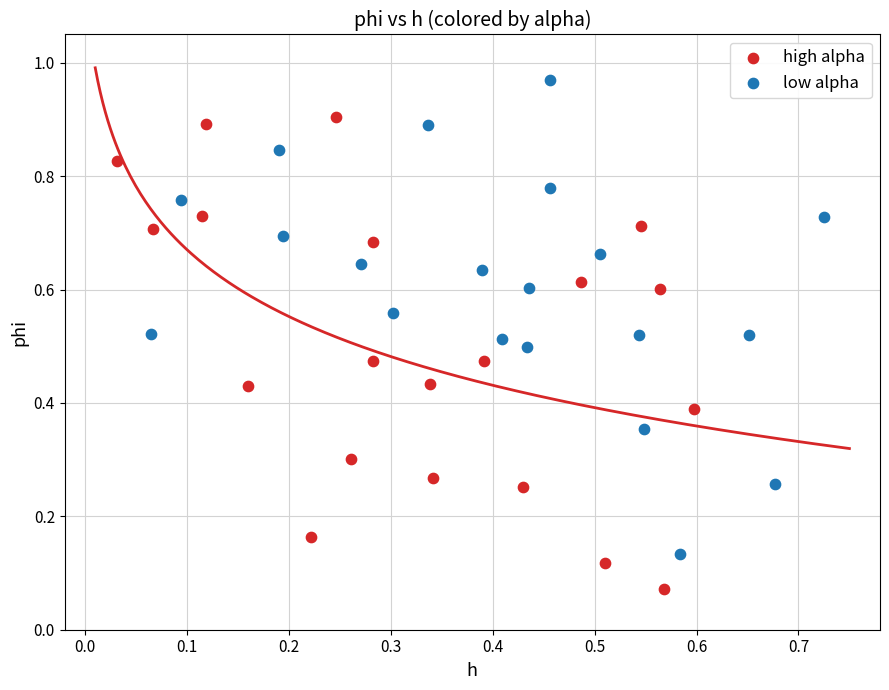

Which series reaches the minimum Y coordinate?

high alpha